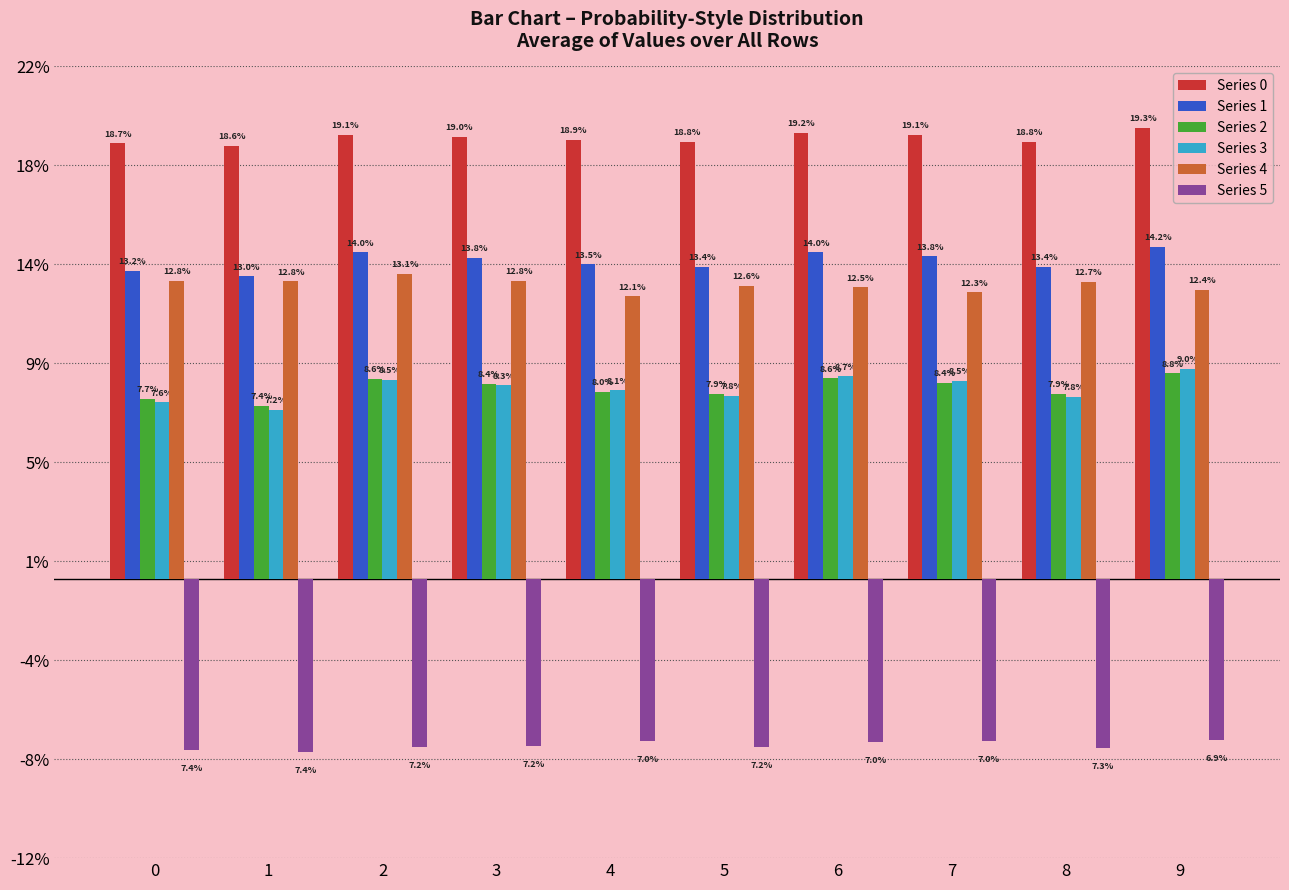

What are all the series names shown in the legend?

Series 0, Series 1, Series 2, Series 3, Series 4, Series 5